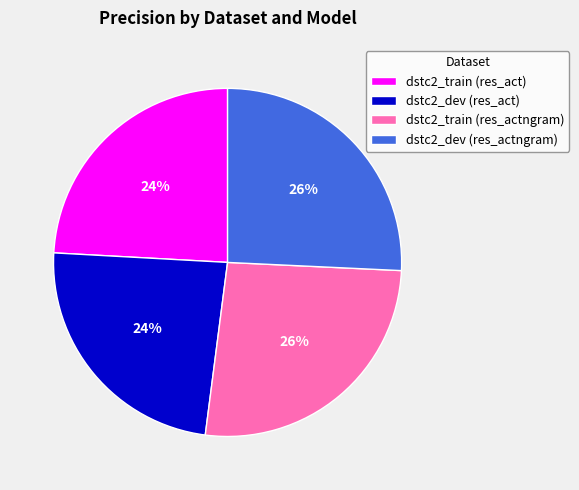

The dstc2_train (res_actngram) slice represents 26% of the pie. True or false?

True